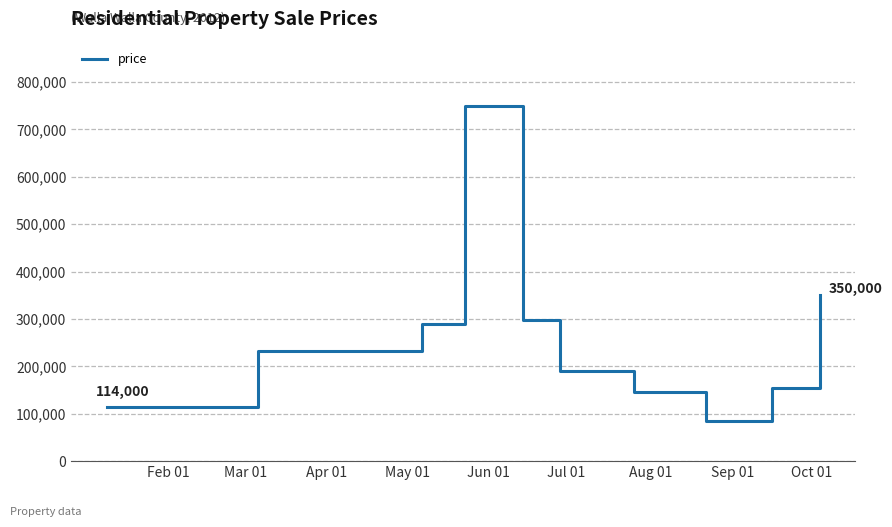

What is the average value?

260900